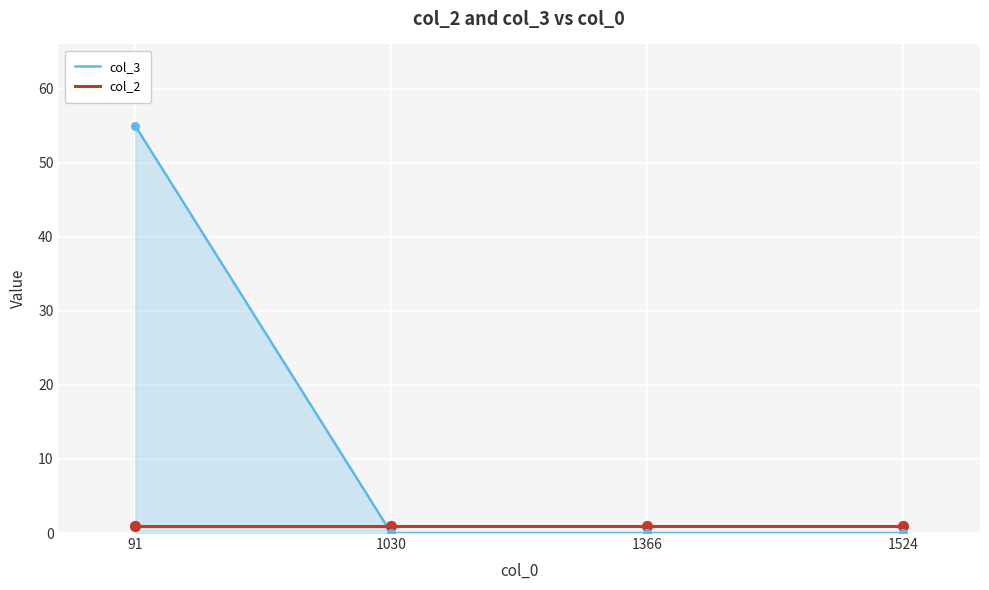

Is the value of col_2 at 1030 greater than the value of col_3 at 1524?

Yes